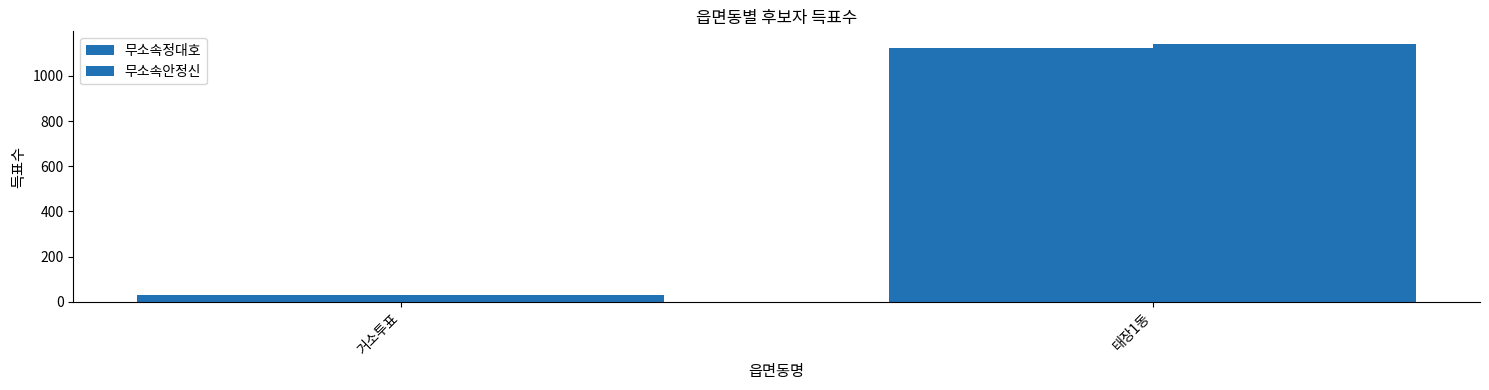

How many bars are there in total?

4